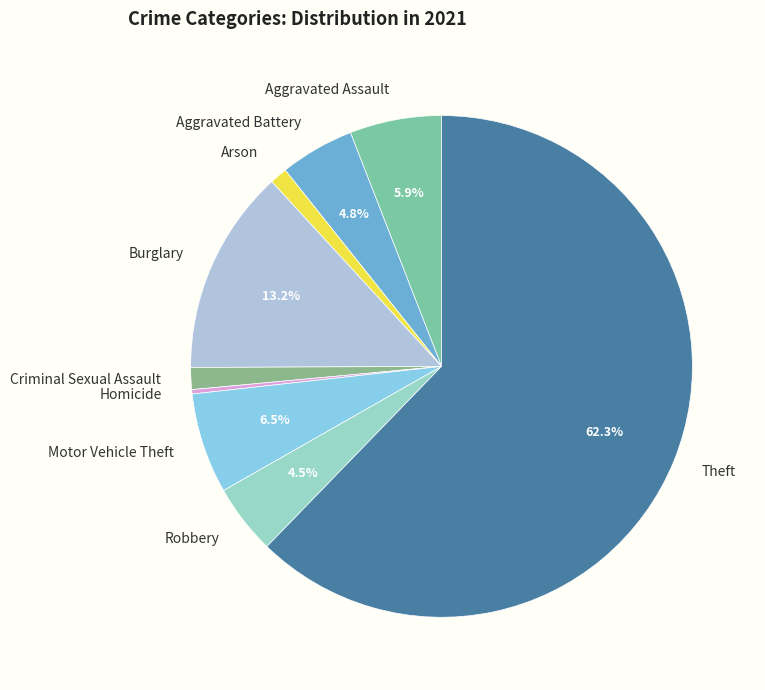

To the nearest percent, what is the difference between the largest and smallest slice percentages?

62%